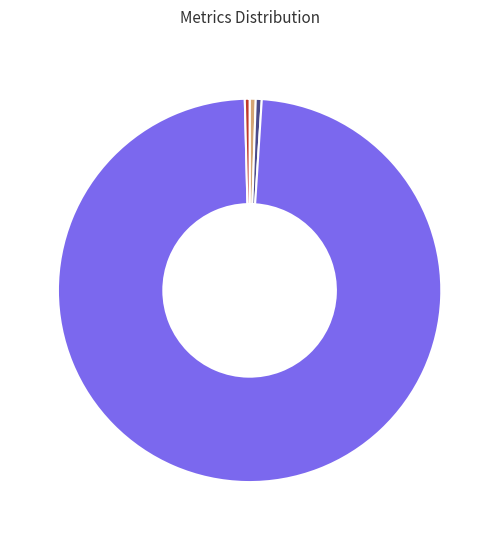

Is there a majority slice in this chart?

Yes